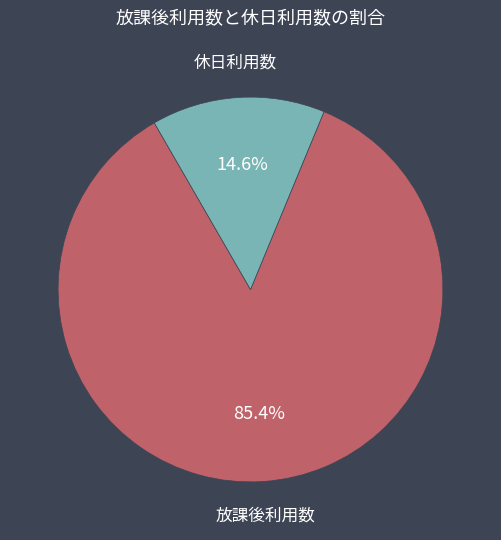

The 休日利用数 slice represents 15% of the pie. True or false?

True